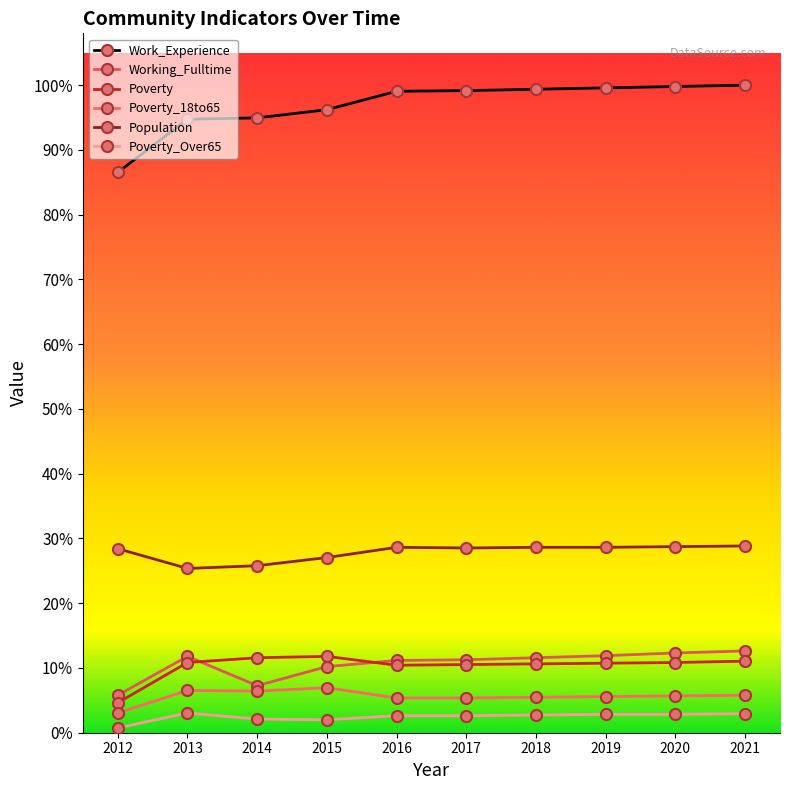

Does the chart display data point markers on the line(s)?

Yes